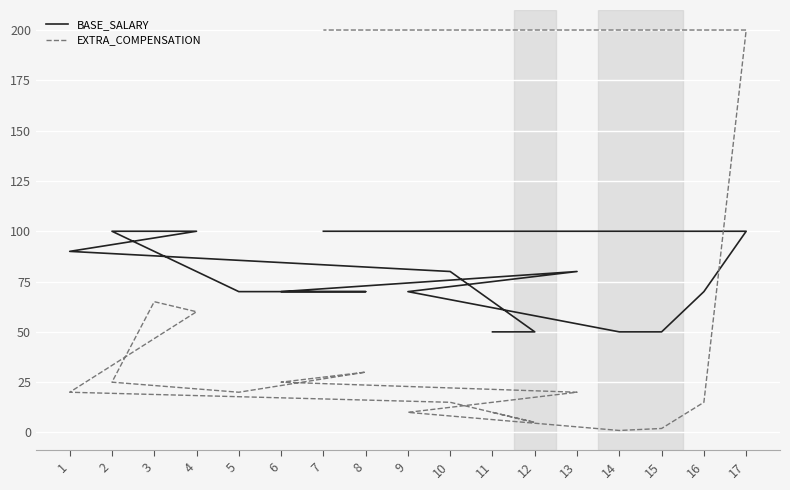

The BASE_SALARY series shows 50 at 15. True or false?

True